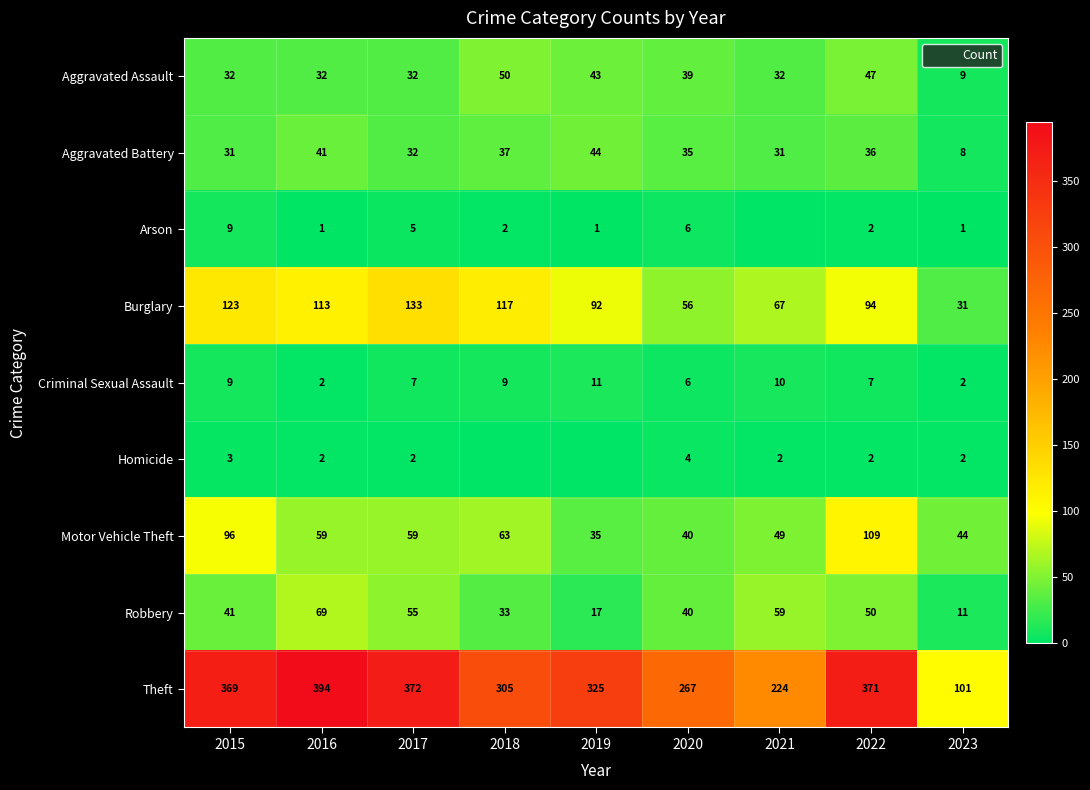

How many data points in Aggravated Battery are less than 35?

4